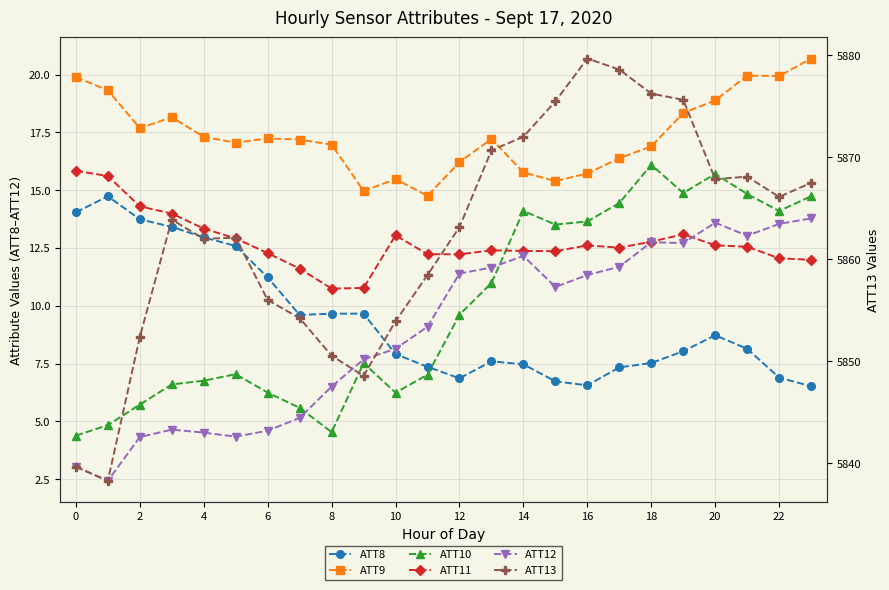

The ATT11 series shows 19.4 at 6. True or false?

False